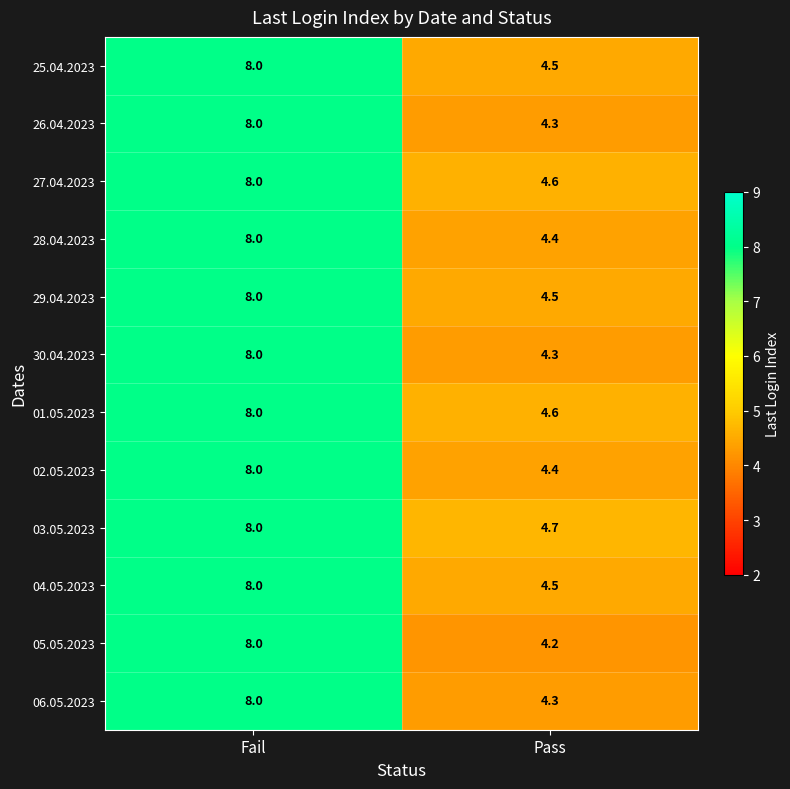

The 04.05.2023 series shows 7.6 at Pass. True or false?

False